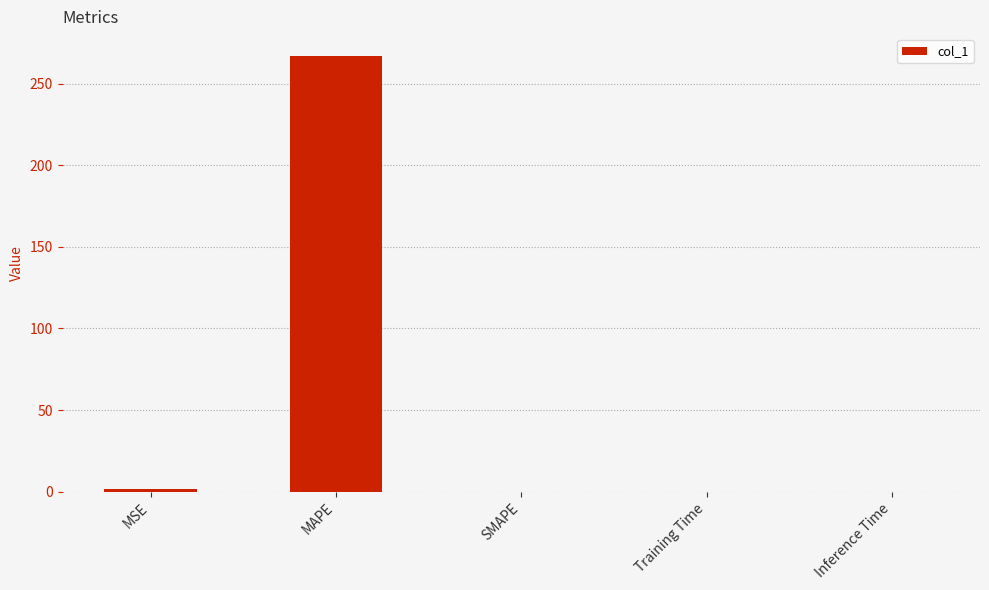

What is the sum of all values?

268.8